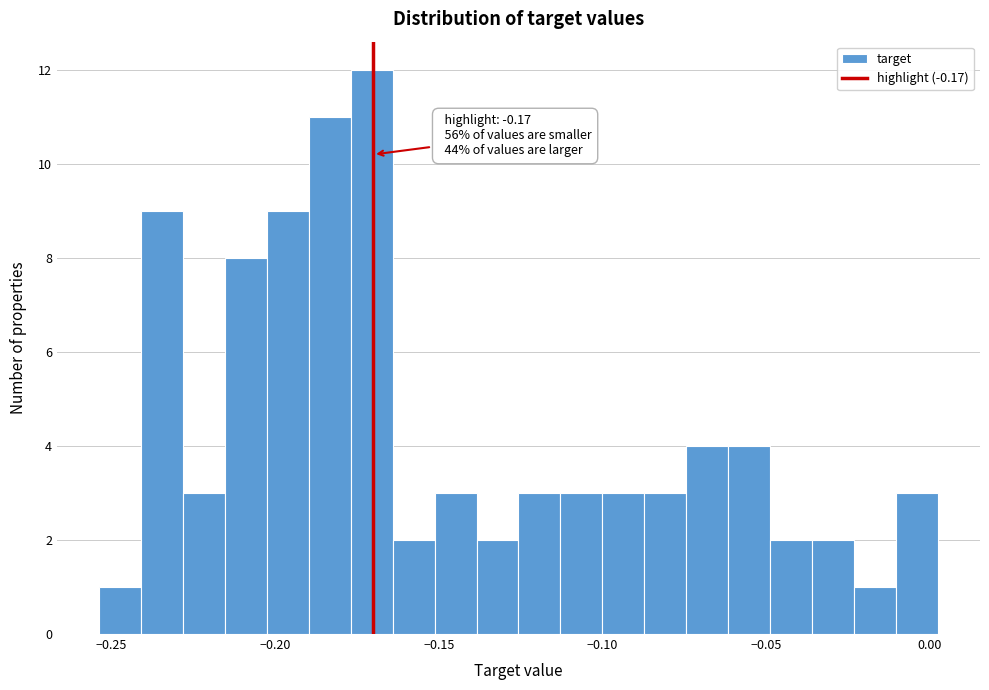

Read against the x-axis, roughly where is the centre of the tallest bar?

-0.170